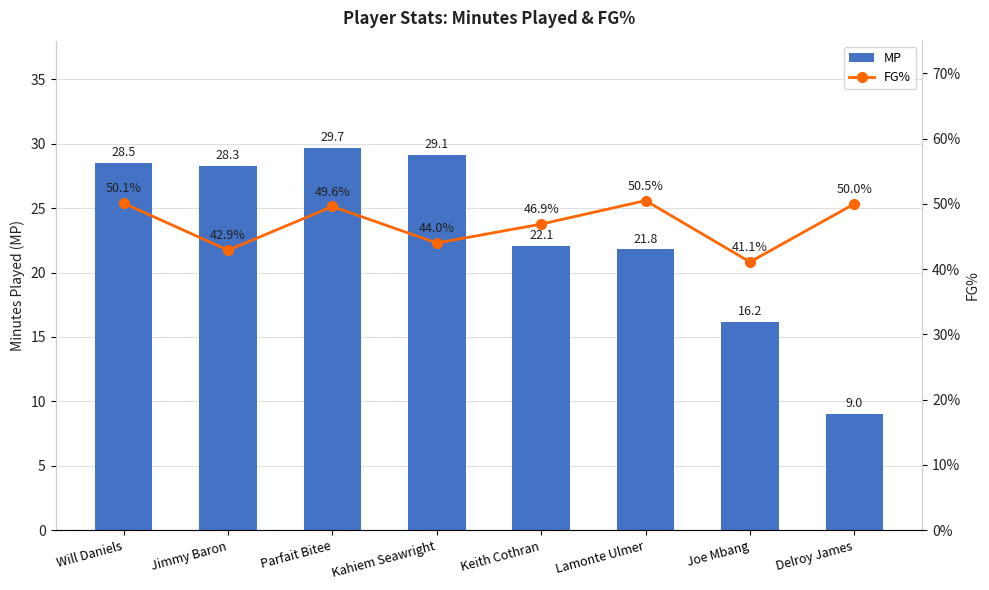

Is it true that MP equals 39.9 at Parfait Bitee?

False